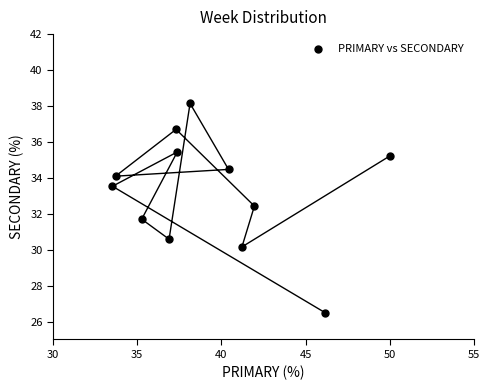

What is the average X value?

39.3